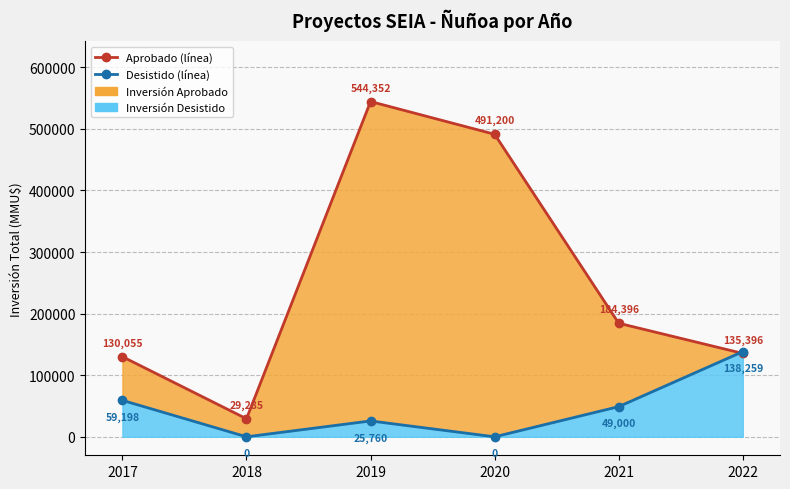

Between 2021 and 2020, which is larger?

2020